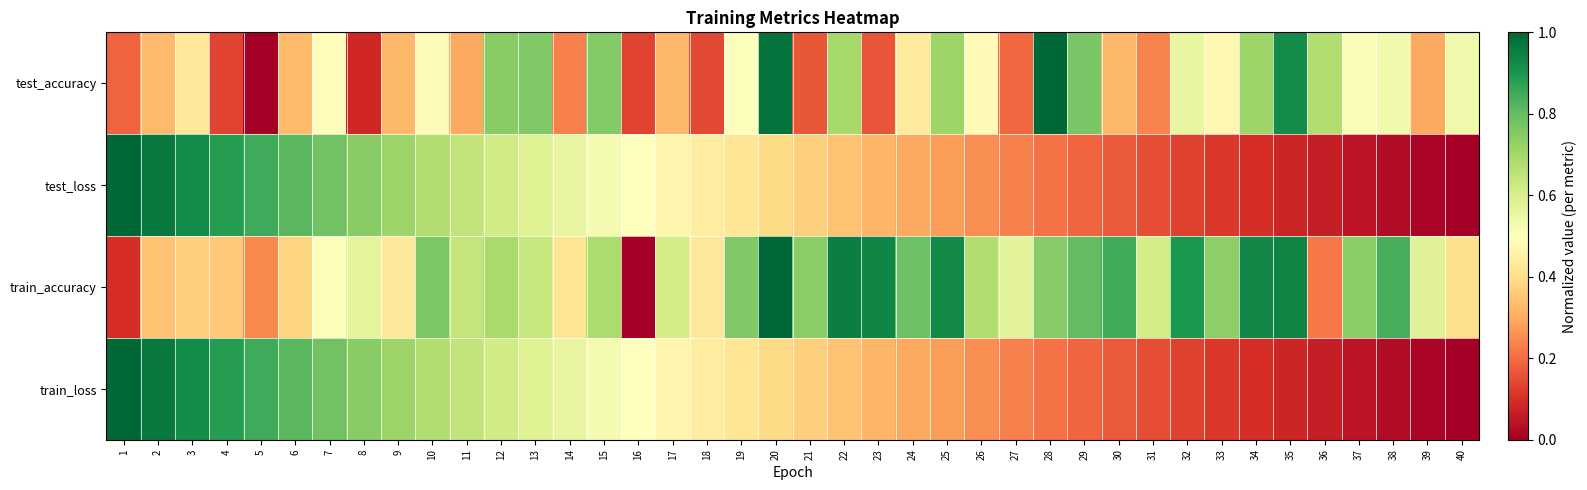

What is the total value across all series at 21?

1.6